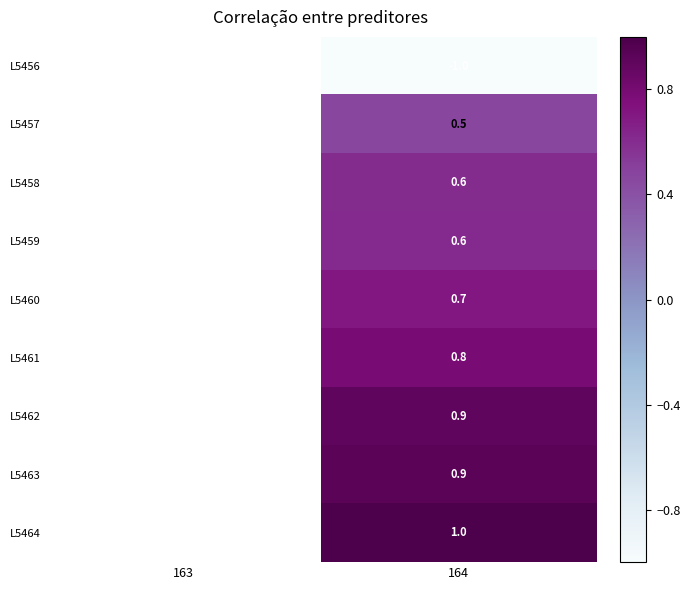

What is the total value across all series at 164?

5.0